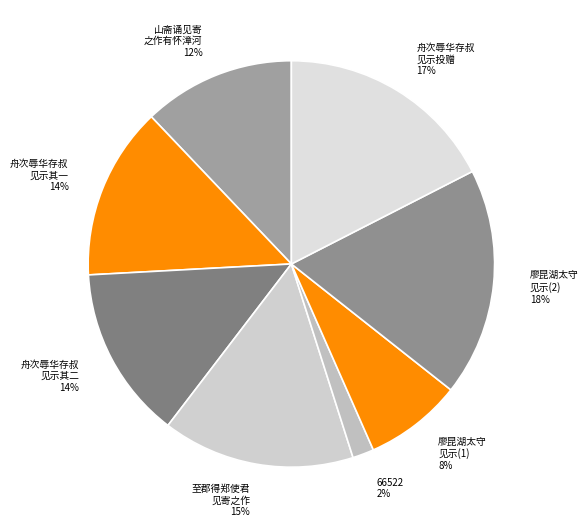

The 舟次辱华存叔 见示其二 slice represents 14% of the pie. True or false?

True